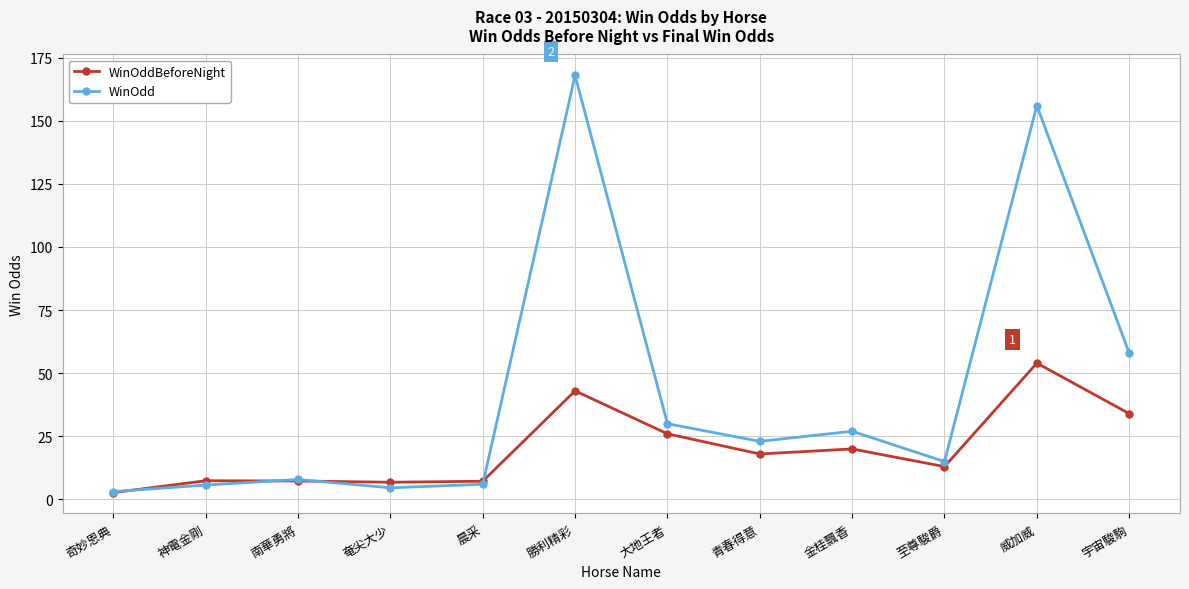

What is the difference between the WinOdd values at 金桂飄香 and 晨采?

21.0